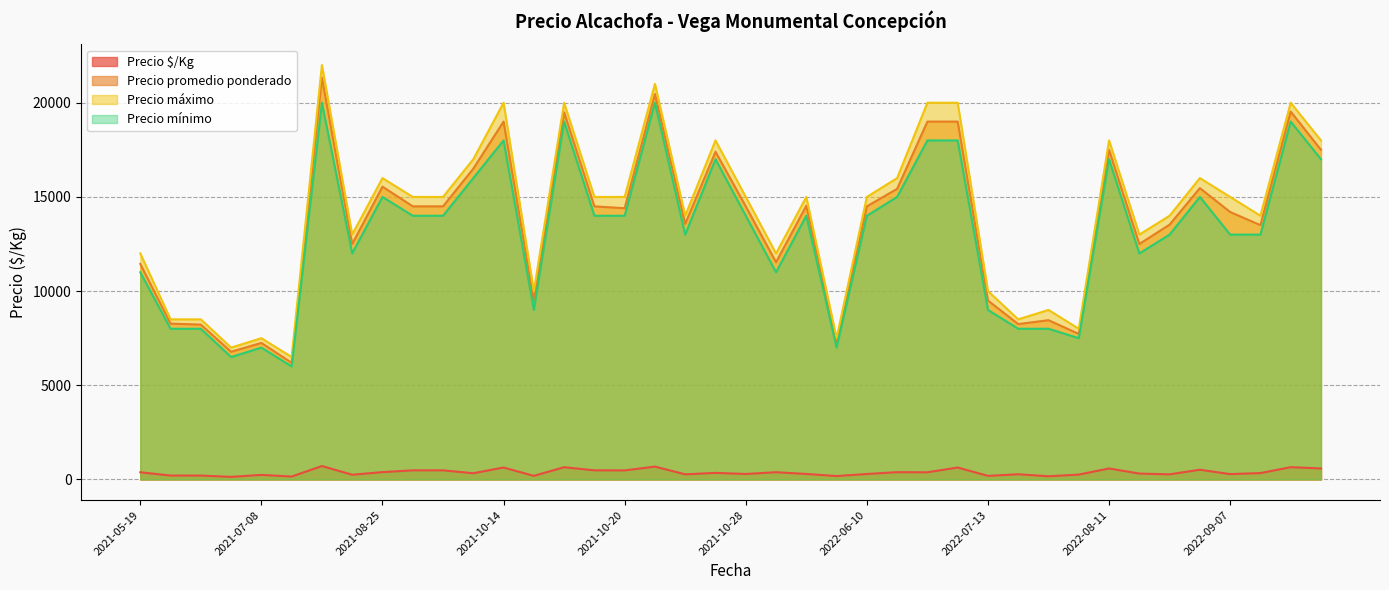

Count the number of data series in this chart.

4